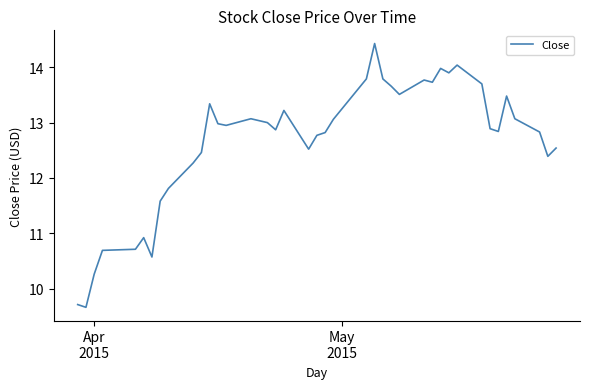

How many lines are shown in the chart?

1